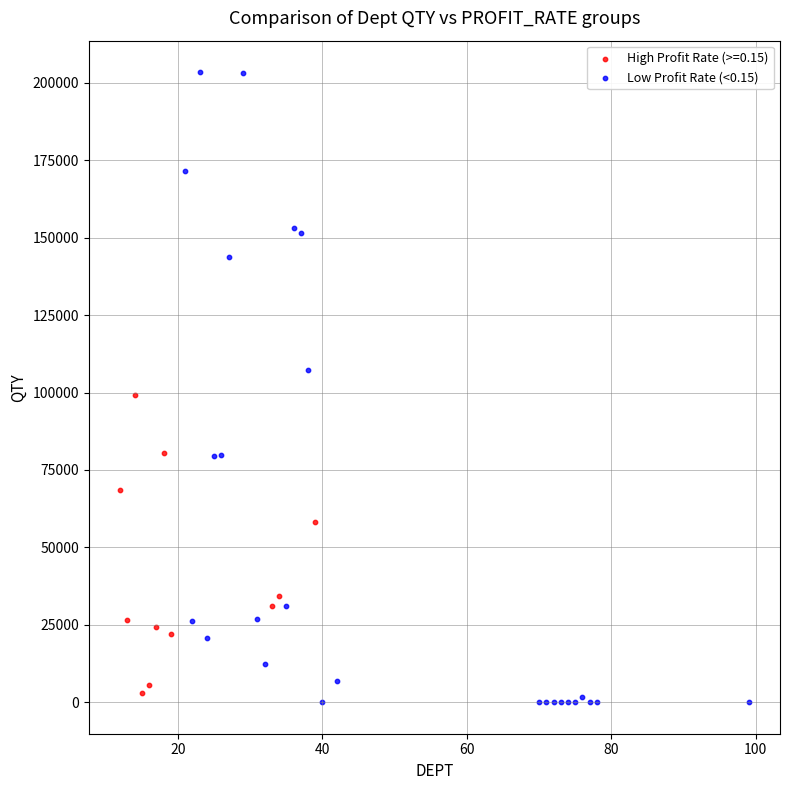

Which series reaches the maximum Y coordinate?

Low Profit Rate (<0.15)